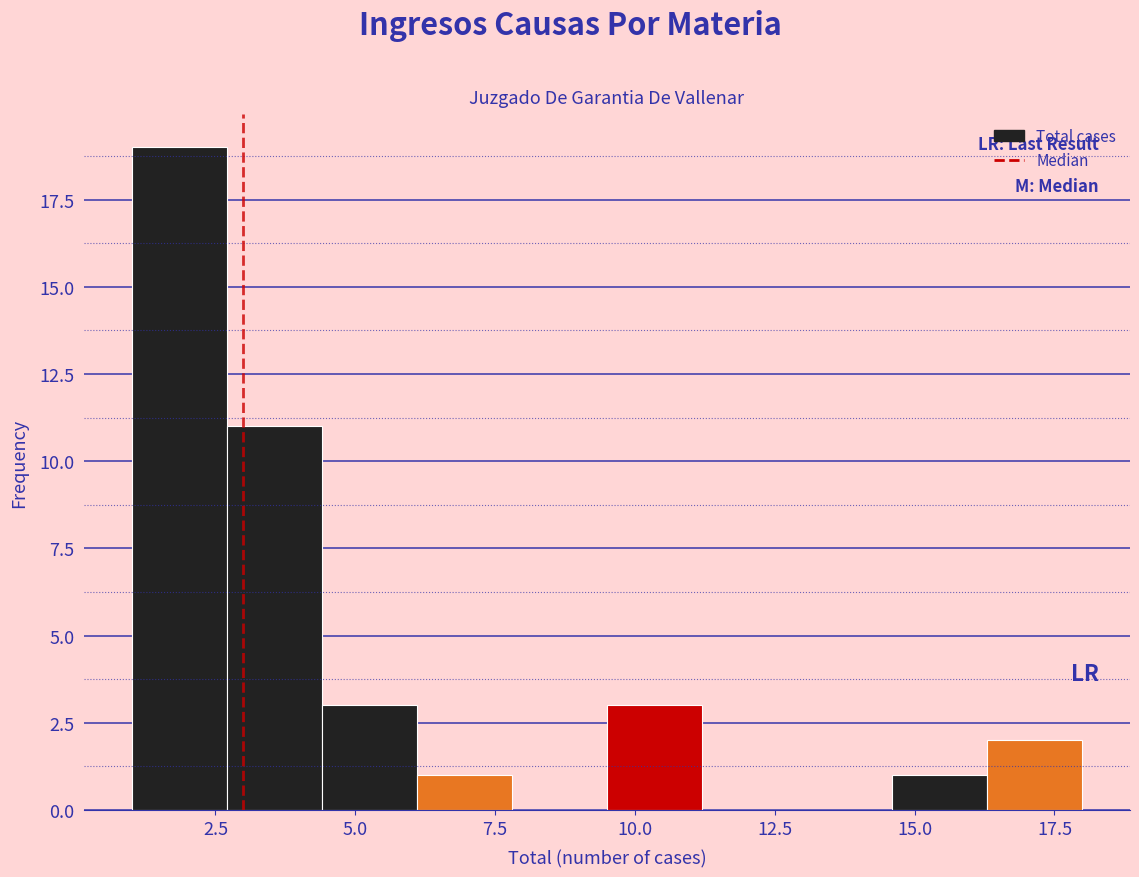

Around what value on the x-axis is the tallest bar? Give the approximate position of its centre, as read against the axis.

2.0